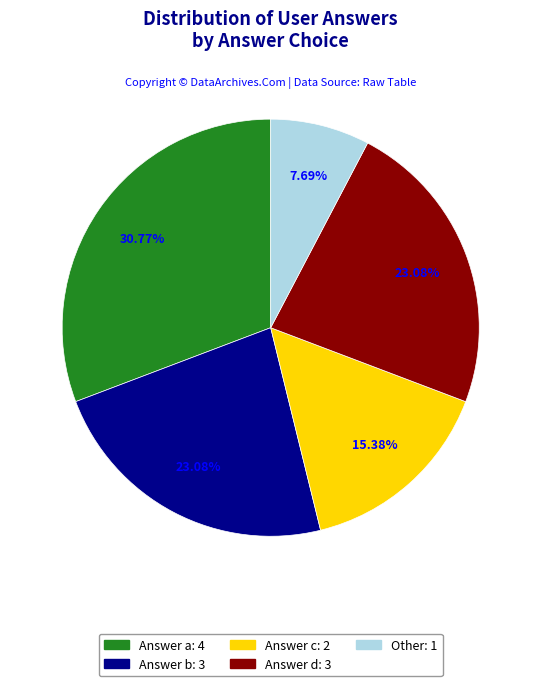

True or false: Other accounts for 21% of the total.

False